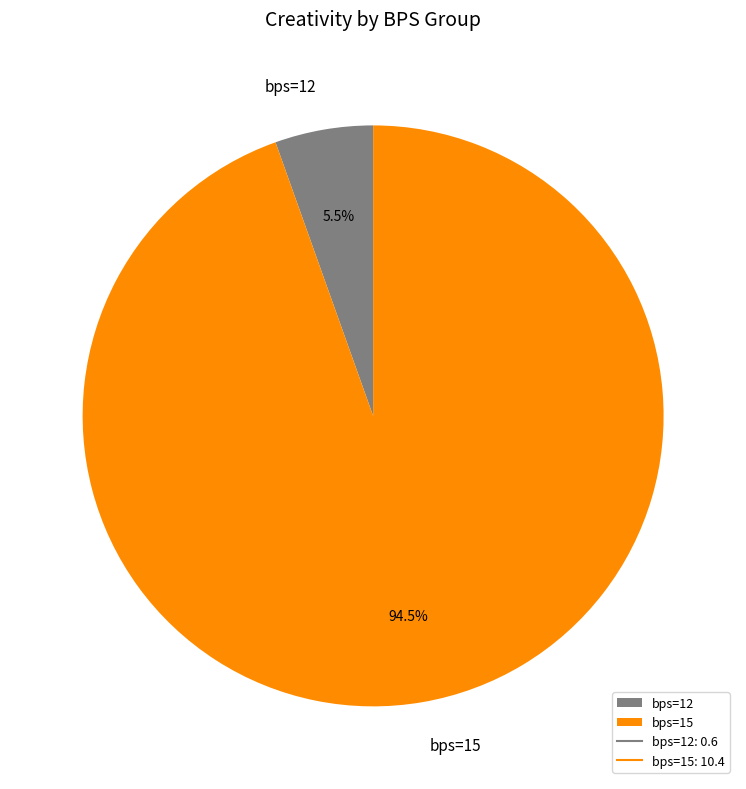

To the nearest percent, what is the difference between the bps=15 and bps=12 slice percentages?

89%